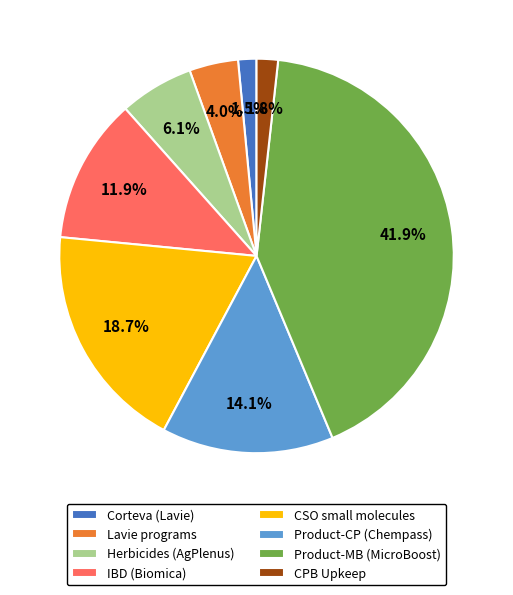

Does Herbicides (AgPlenus) represent more than half of the total?

No